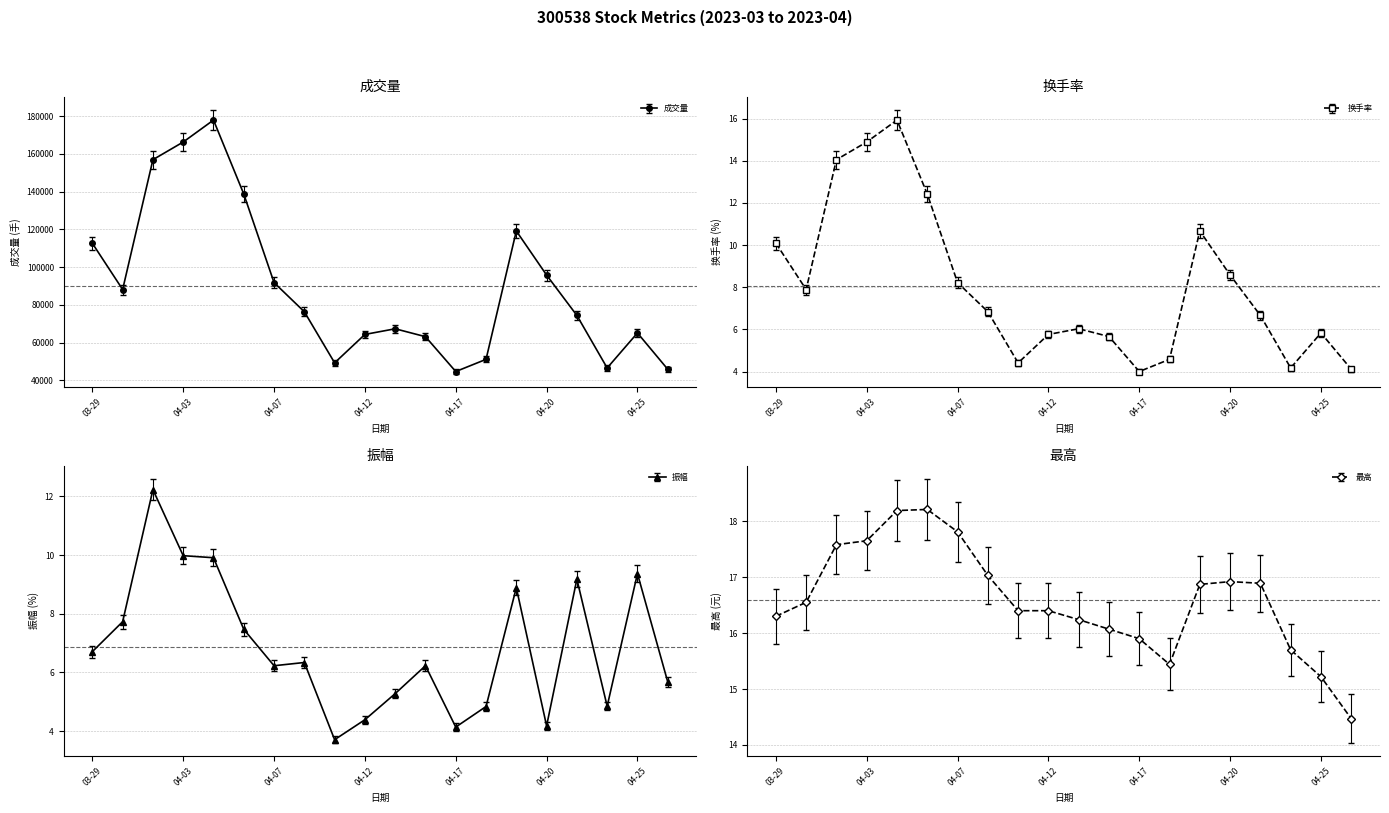

How many values in the 成交量 series exceed 76387?

9